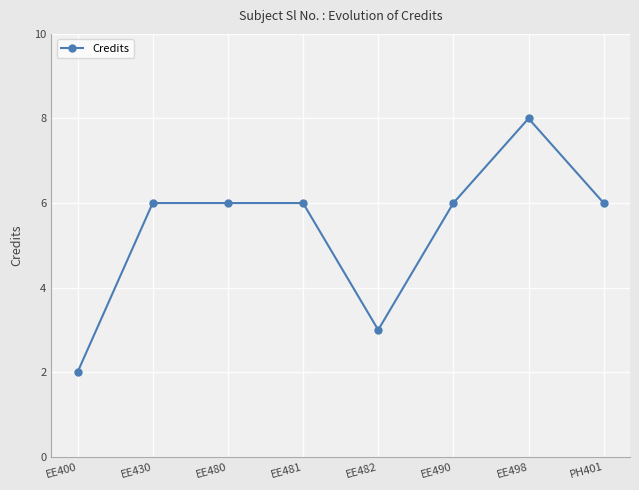

Reading left to right, extract all data points from this chart.

2	6	6	6	3	6	8	6